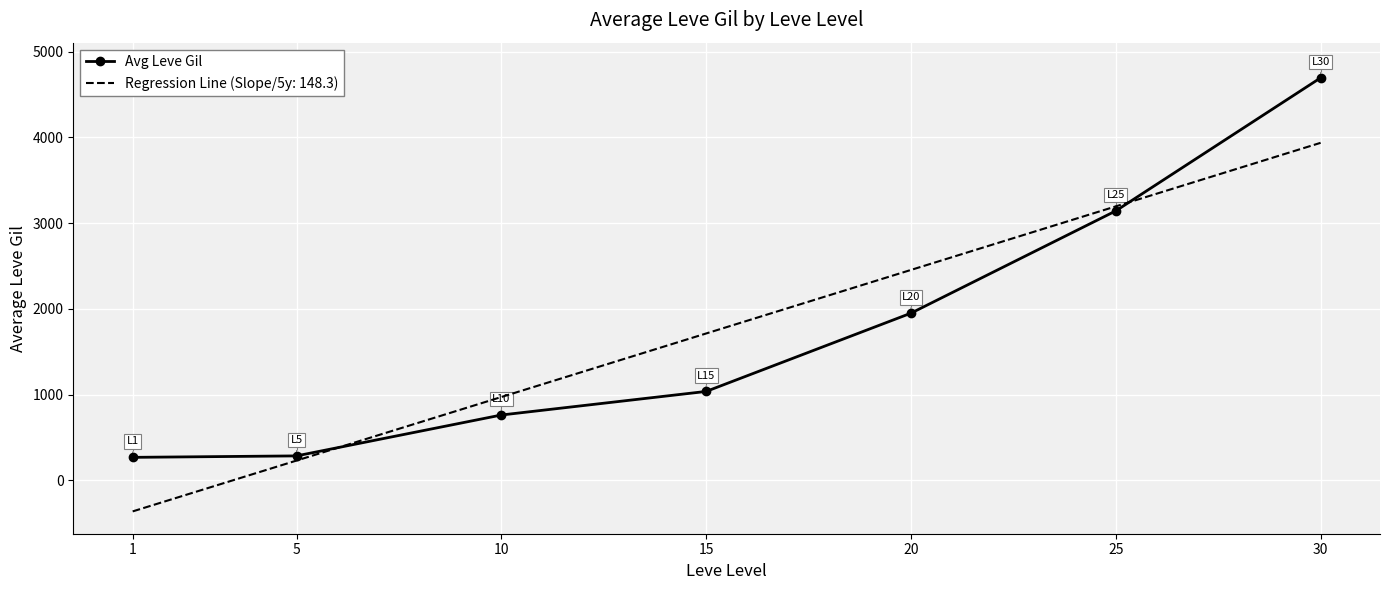

Reading left to right, what are all the values shown in this chart?

268	285	762	1037	1950	3143	4695